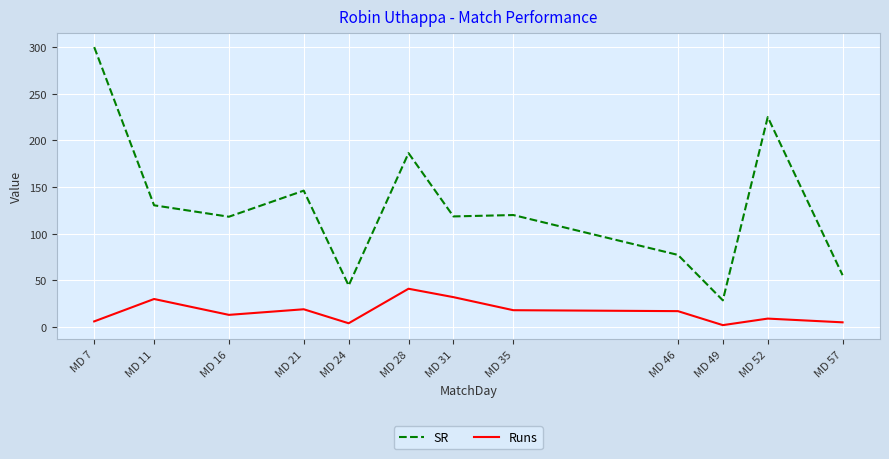

Is it true that SR equals 146.2 at MD 21?

True